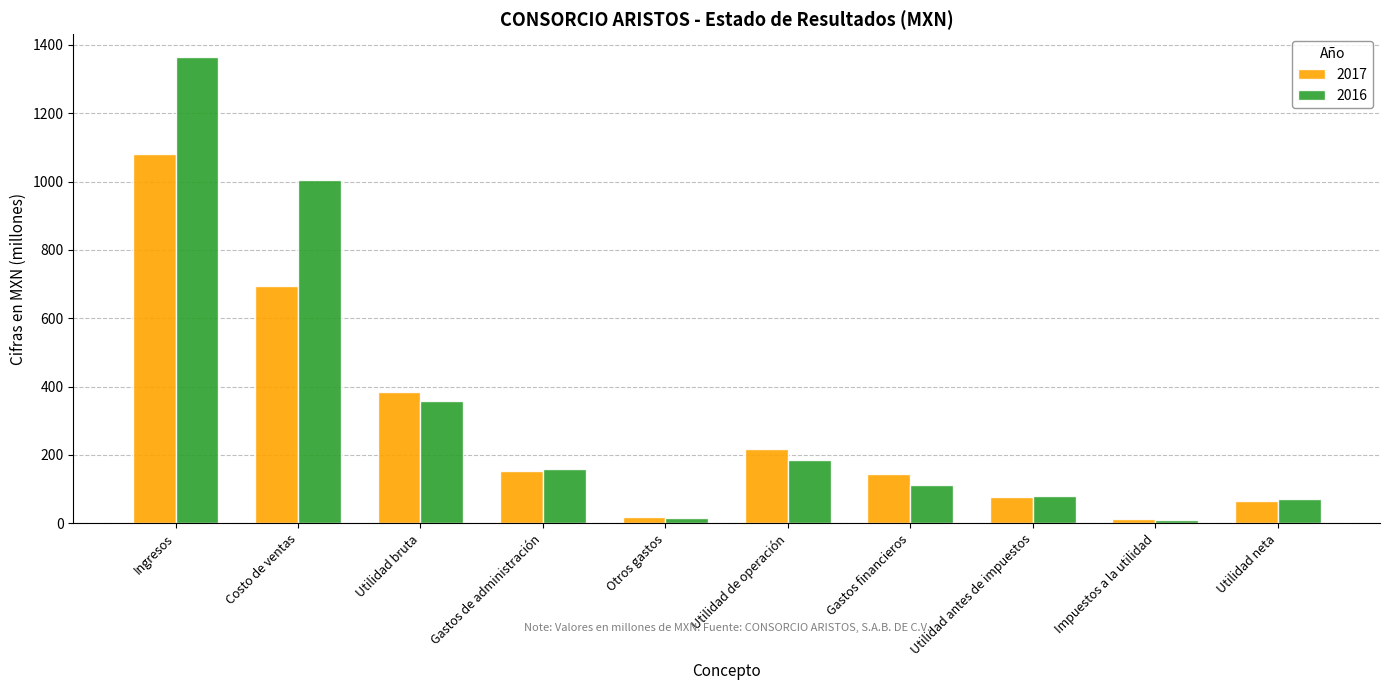

How many values in the 2017 series are below 152?

5